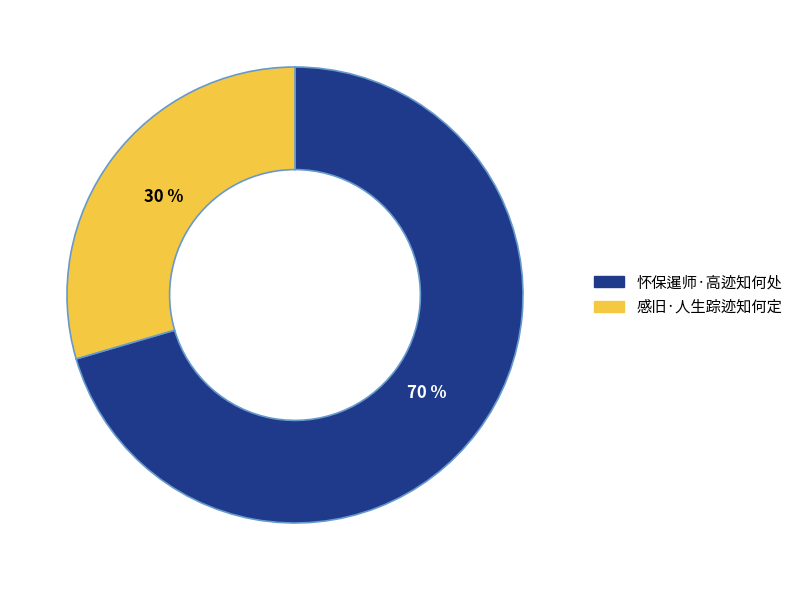

To the nearest percent, what is the average slice percentage?

50%